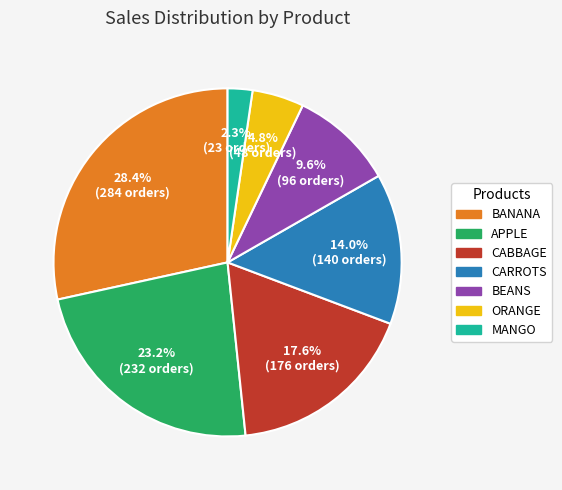

Combined, what portion of the pie is APPLE and ORANGE?

28.0%